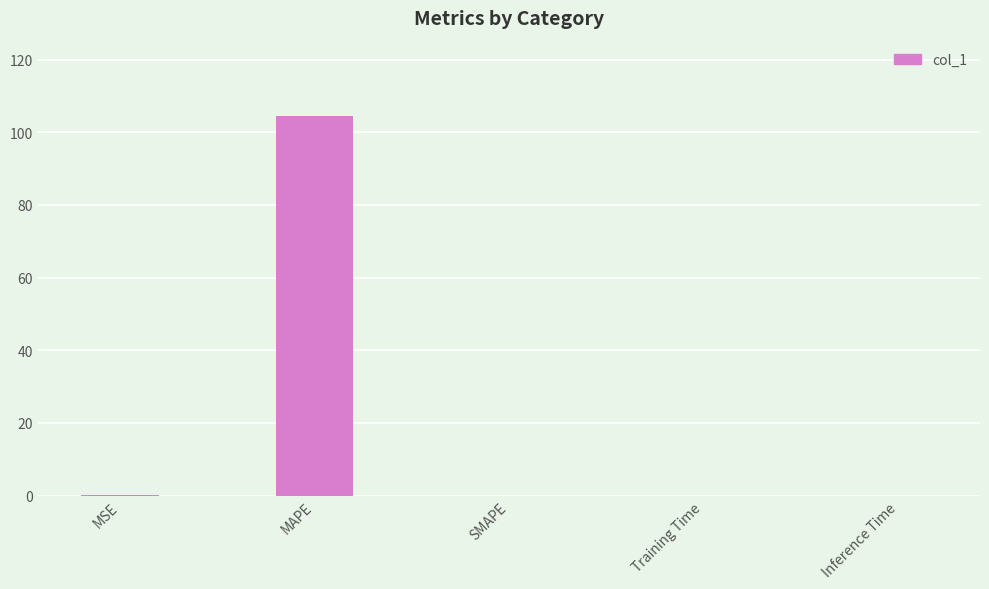

What is the maximum value shown in the chart?

104.3